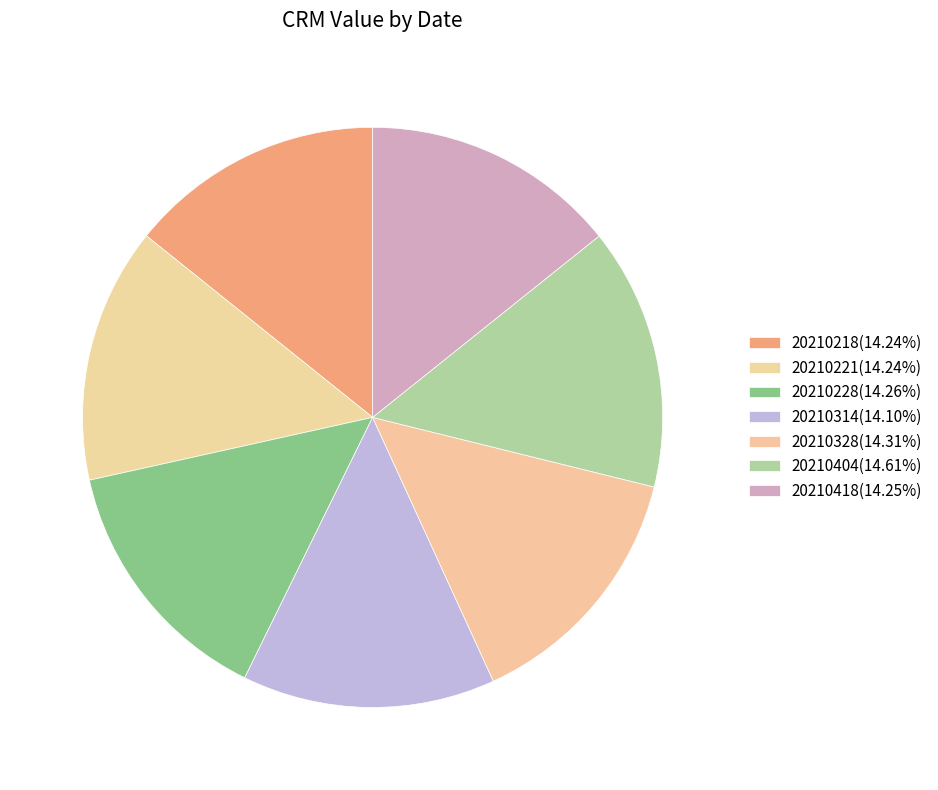

Count the number of slices in the pie.

7